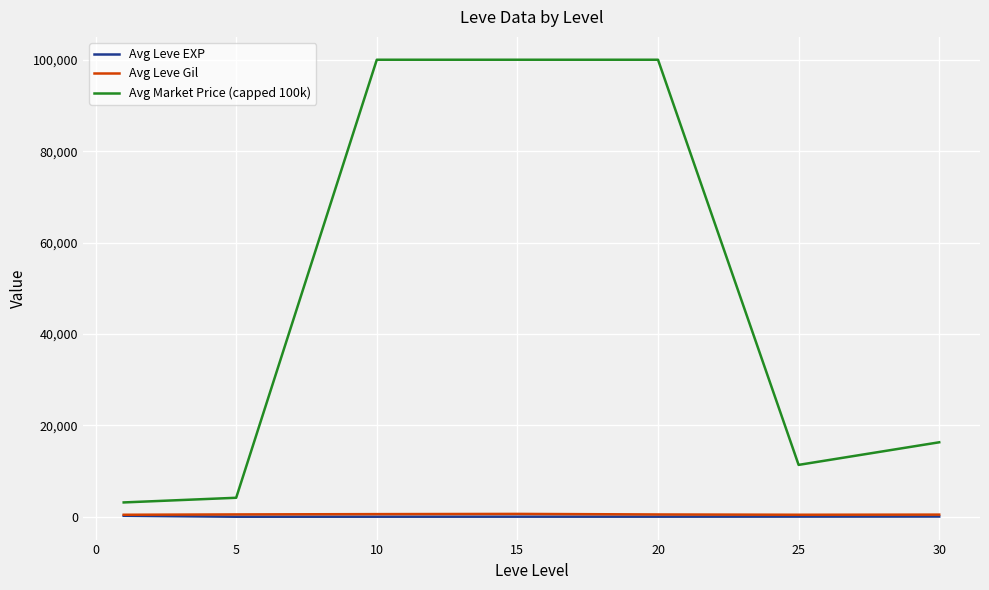

What are all the series names shown in the legend?

Avg Leve EXP, Avg Leve Gil, Avg Market Price (capped 100k)